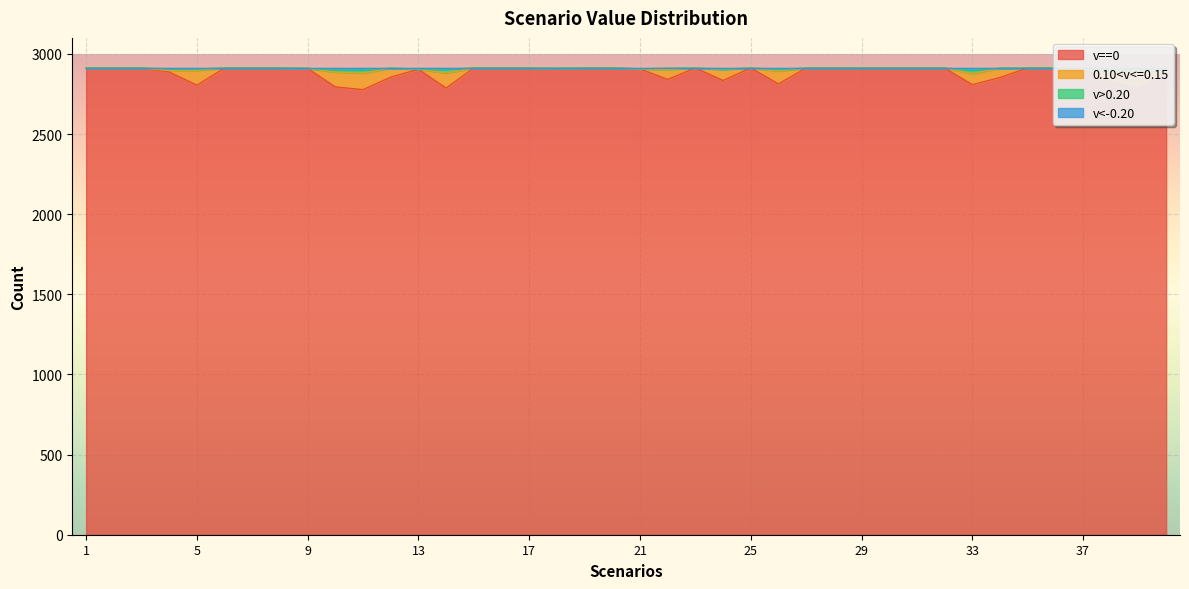

Is it true that v==0 equals 4355 at 34?

False